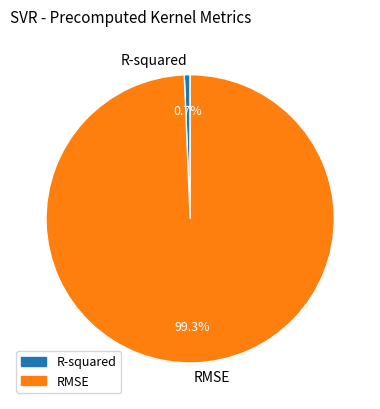

Which slice is the smallest?

R-squared